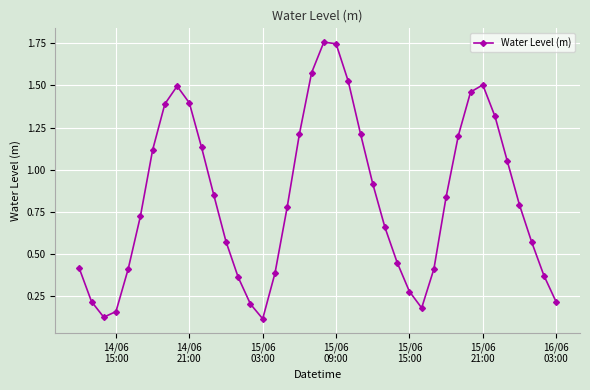

How many interior local peaks (higher than both neighbors) does the data have?

3